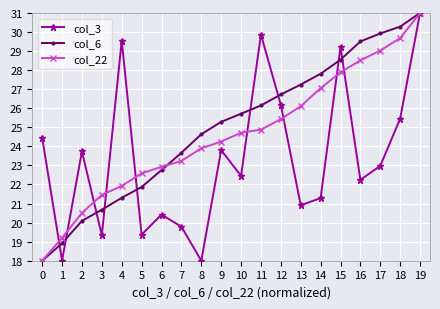

At which category does col_3 reach its first local peak?

2